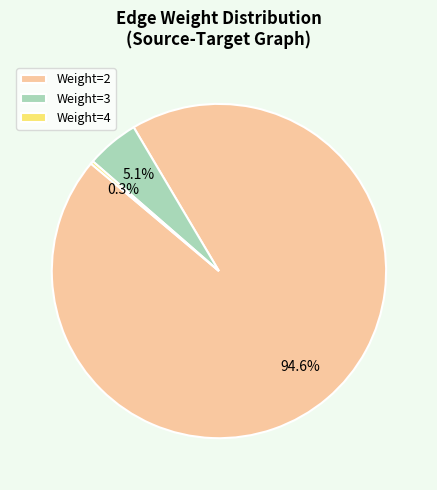

Which slice is the largest?

Weight=2